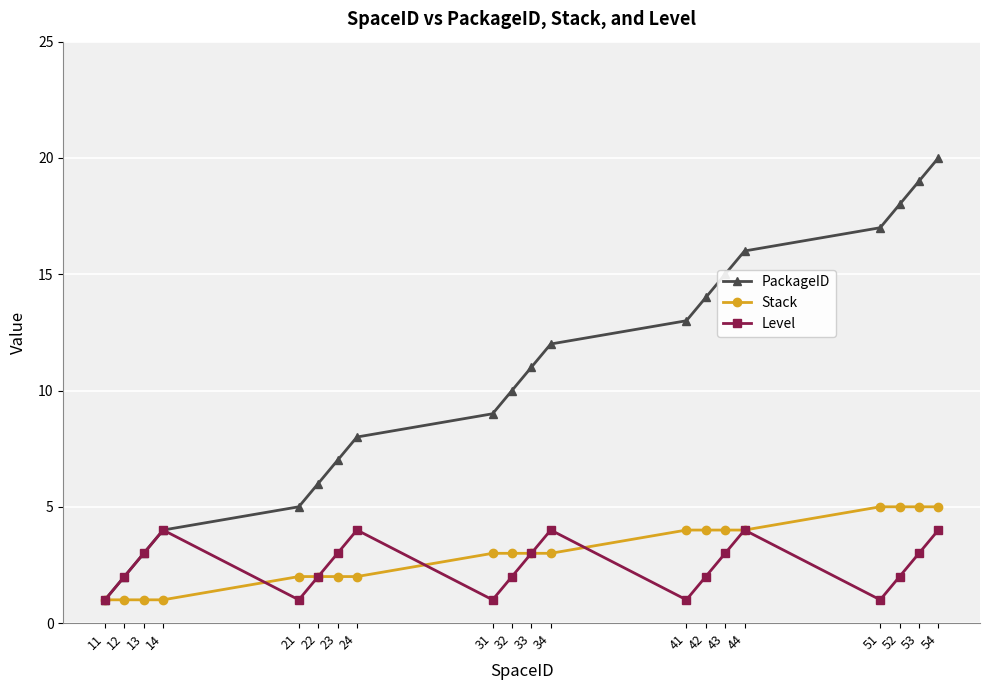

Which series has the largest range (max minus min)?

PackageID